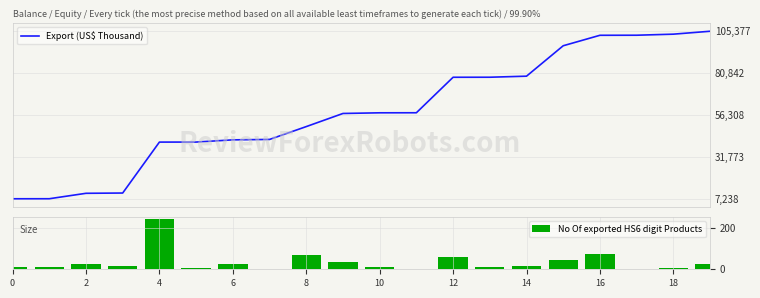

What is the maximum value for Export (US$ Thousand)?

105377.8